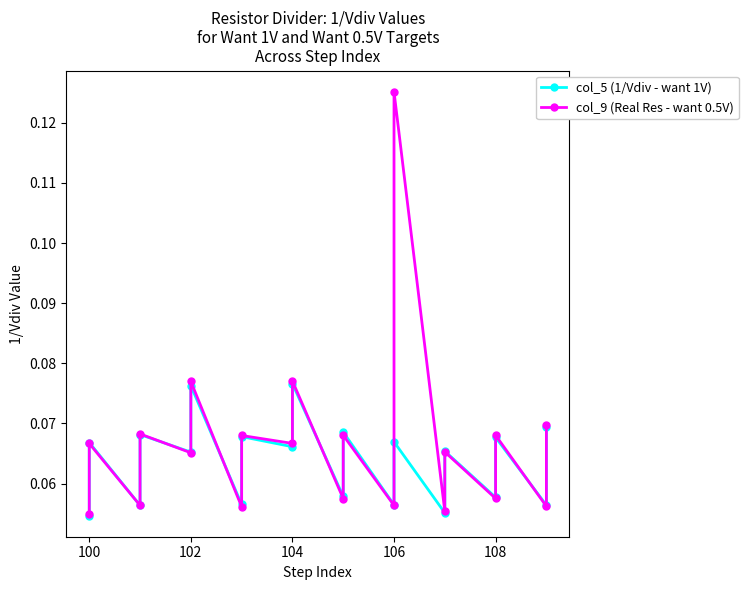

True or false: col_5 (1/Vdiv - want 1V) has more than 2 points higher than both neighbors.

True